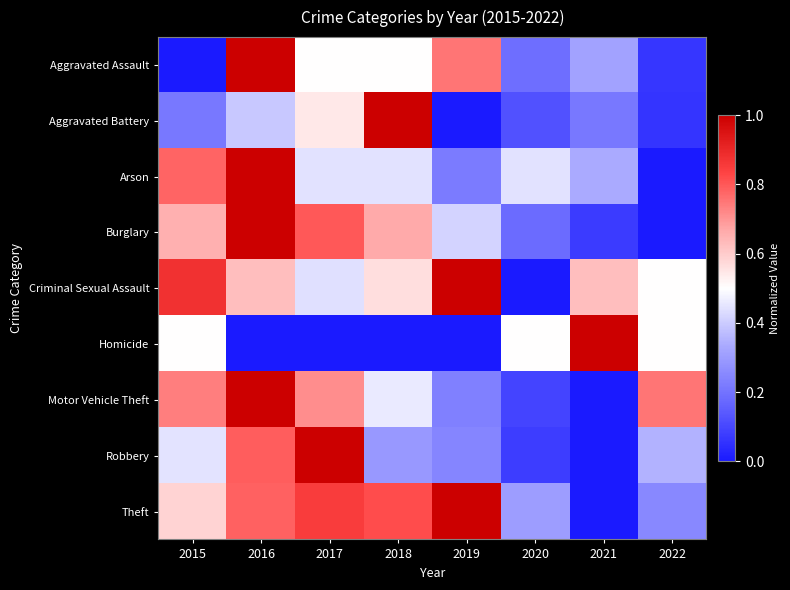

Which category has the highest value across all series?

2016